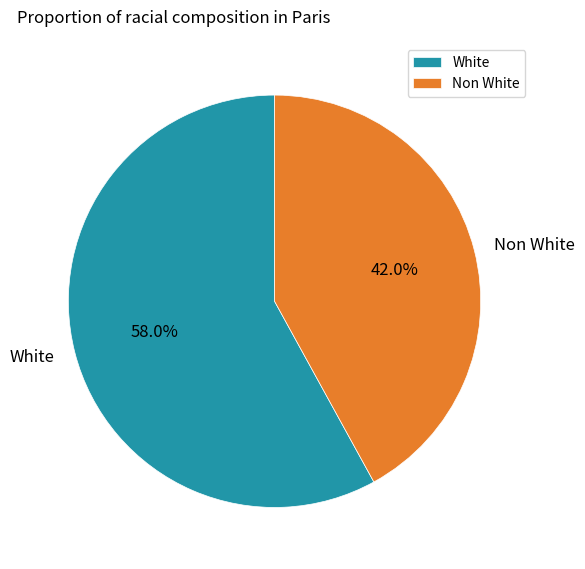

Is it true that Non White is 52% of the pie?

False